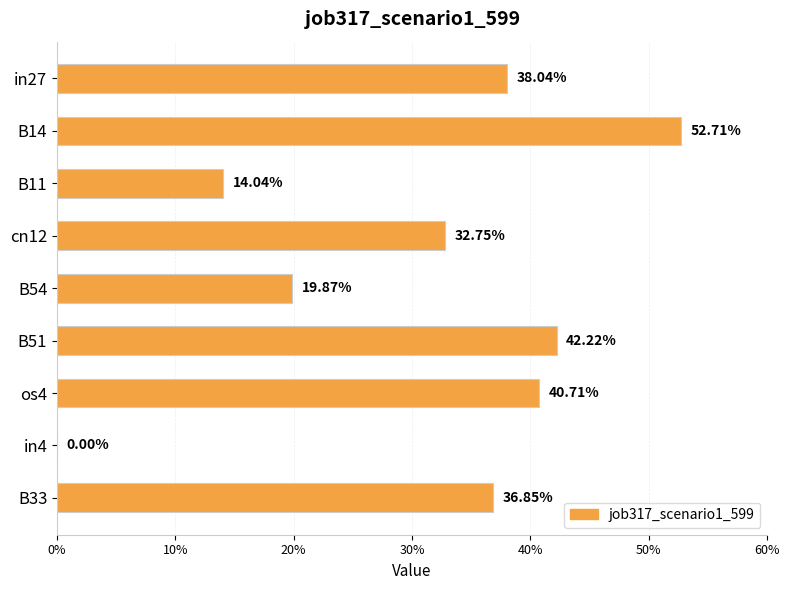

What is the sum of all values?

2.8